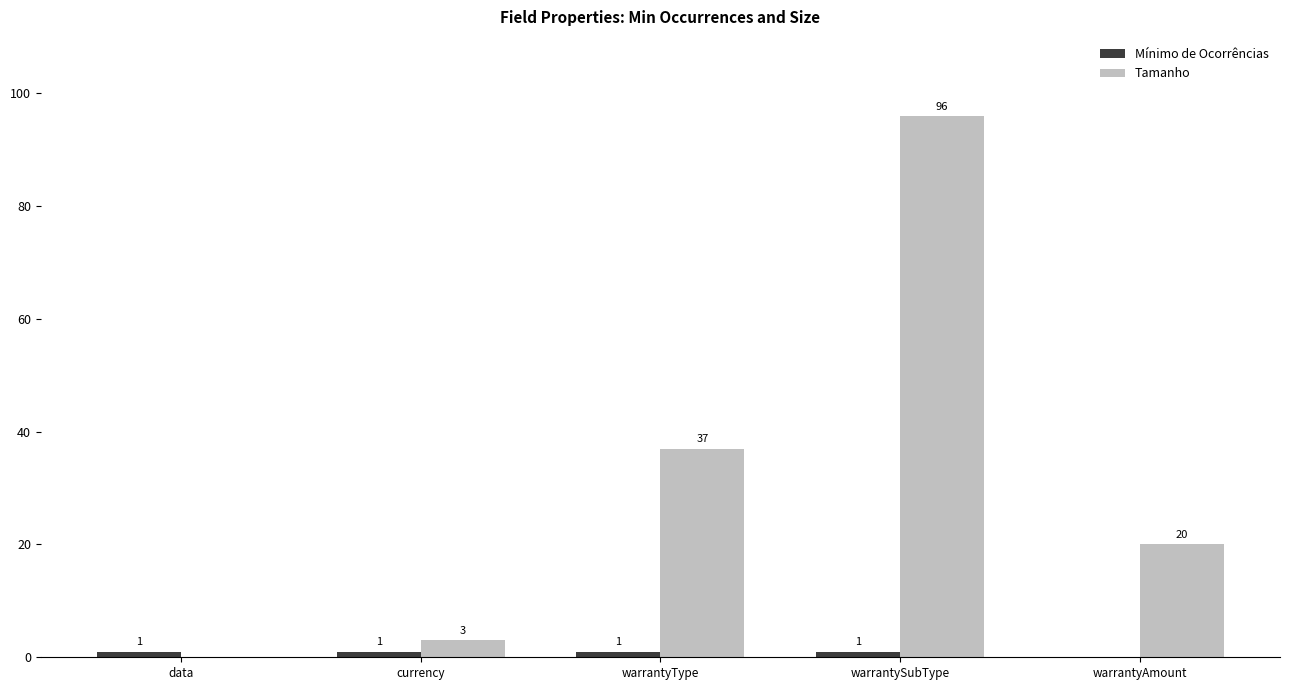

What is the greatest value displayed?

96